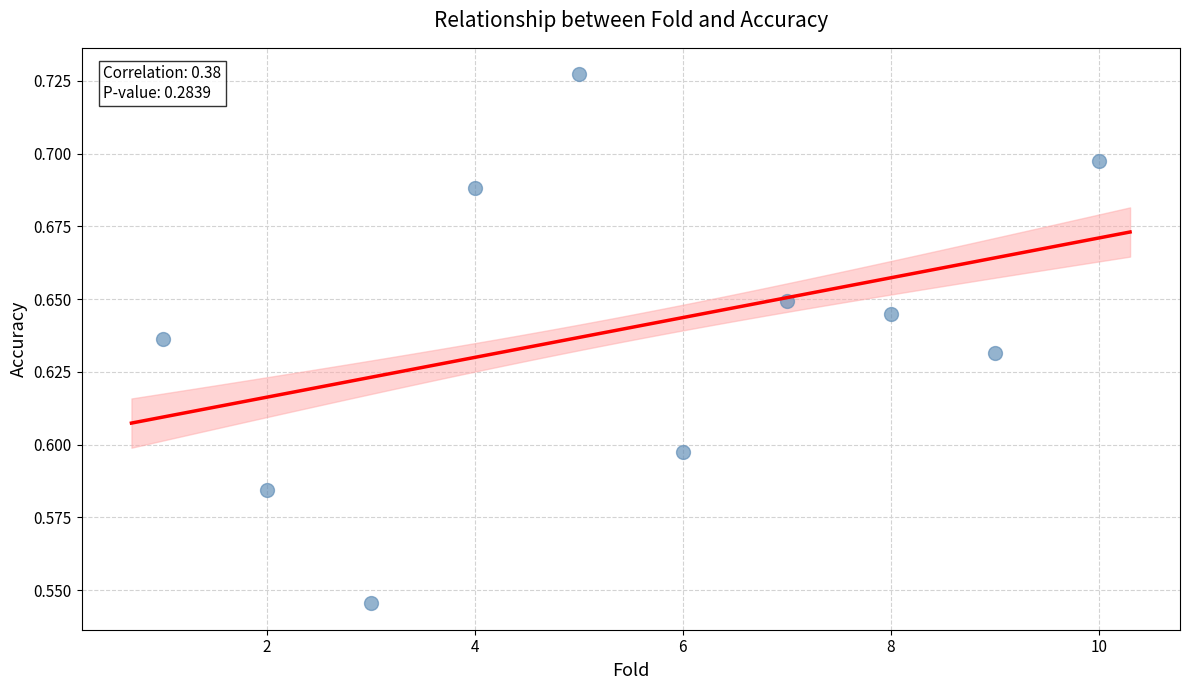

What is the average X value?

5.5